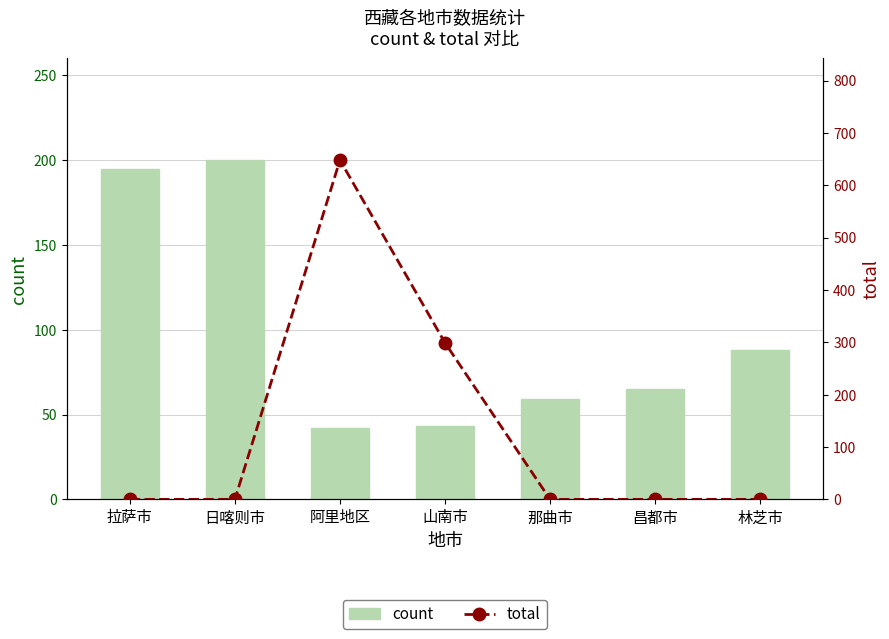

Are the bars grouped side by side (vs. stacked)?

Yes